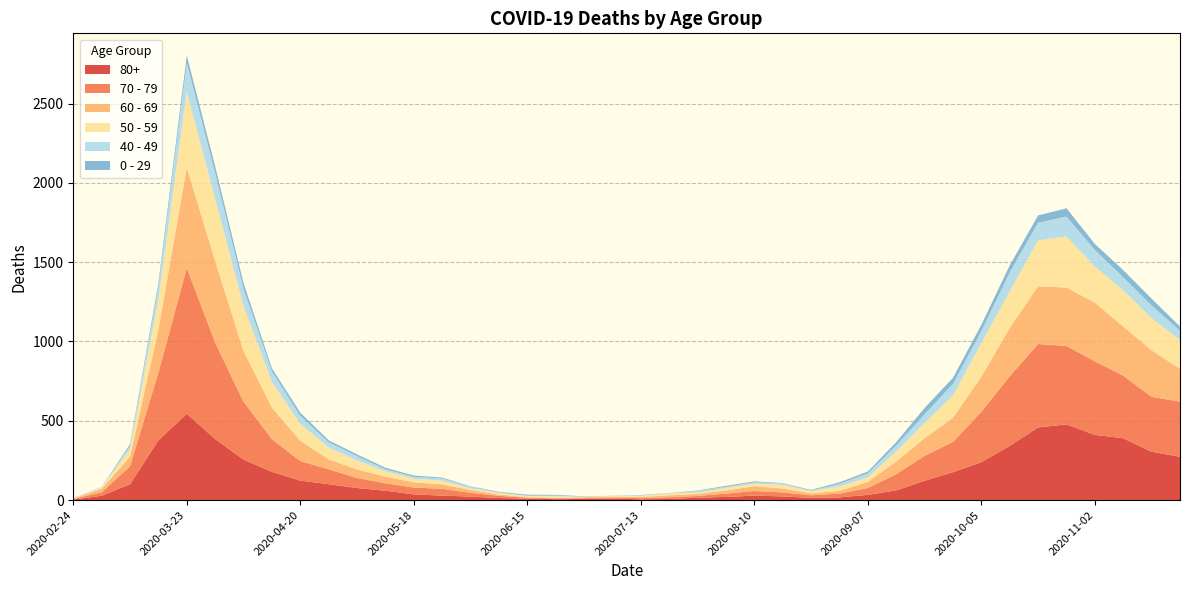

Reading left to right, list all the values displayed in this chart.

80+: 2020-02-24=3	2020-03-02=27	2020-03-09=100	2020-03-16=377	2020-03-23=544	2020-03-30=385	2020-04-06=255	2020-04-13=178	2020-04-20=123	2020-04-27=100	2020-05-04=76	2020-05-11=59	2020-05-18=36	2020-05-25=28	2020-06-01=22	2020-06-08=13	2020-06-15=9	2020-06-22=6	2020-06-29=7	2020-07-06=9	2020-07-13=5	2020-07-20=7	2020-07-27=15	2020-08-03=20	2020-08-10=28	2020-08-17=23	2020-08-24=14	2020-08-31=17	2020-09-07=33	2020-09-14=61	2020-09-21=122	2020-09-28=176	2020-10-05=239	2020-10-12=342	2020-10-19=458	2020-10-26=477	2020-11-02=411	2020-11-09=390	2020-11-16=305	2020-11-23=273
70 - 79: 2020-02-24=4	2020-03-02=22	2020-03-09=113	2020-03-16=427	2020-03-23=920	2020-03-30=608	2020-04-06=365	2020-04-13=206	2020-04-20=123	2020-04-27=94	2020-05-04=63	2020-05-11=47	2020-05-18=43	2020-05-25=43	2020-06-01=24	2020-06-08=14	2020-06-15=6	2020-06-22=5	2020-06-29=5	2020-07-06=8	2020-07-13=7	2020-07-20=11	2020-07-27=11	2020-08-03=21	2020-08-10=29	2020-08-17=25	2020-08-24=16	2020-08-31=24	2020-09-07=43	2020-09-14=102	2020-09-21=157	2020-09-28=191	2020-10-05=318	2020-10-12=439	2020-10-19=526	2020-10-26=495	2020-11-02=464	2020-11-09=394	2020-11-16=346	2020-11-23=348
60 - 69: 2020-02-24=2	2020-03-02=22	2020-03-09=61	2020-03-16=272	2020-03-23=634	2020-03-30=514	2020-04-06=320	2020-04-13=199	2020-04-20=128	2020-04-27=63	2020-05-04=54	2020-05-11=42	2020-05-18=33	2020-05-25=28	2020-06-01=18	2020-06-08=8	2020-06-15=3	2020-06-22=3	2020-06-29=6	2020-07-06=3	2020-07-13=8	2020-07-20=12	2020-07-27=13	2020-08-03=19	2020-08-10=31	2020-08-17=25	2020-08-24=12	2020-08-31=17	2020-09-07=39	2020-09-14=80	2020-09-21=112	2020-09-28=152	2020-10-05=221	2020-10-12=305	2020-10-19=364	2020-10-26=368	2020-11-02=370	2020-11-09=310	2020-11-16=294	2020-11-23=206
50 - 59: 2020-02-24=3	2020-03-02=7	2020-03-09=48	2020-03-16=190	2020-03-23=475	2020-03-30=392	2020-04-06=281	2020-04-13=163	2020-04-20=106	2020-04-27=75	2020-05-04=57	2020-05-11=33	2020-05-18=23	2020-05-25=23	2020-06-01=9	2020-06-08=10	2020-06-15=8	2020-06-22=9	2020-06-29=3	2020-07-06=5	2020-07-13=6	2020-07-20=12	2020-07-27=8	2020-08-03=16	2020-08-10=16	2020-08-17=22	2020-08-24=15	2020-08-31=28	2020-09-07=28	2020-09-14=64	2020-09-21=95	2020-09-28=142	2020-10-05=212	2020-10-12=230	2020-10-19=290	2020-10-26=322	2020-11-02=227	2020-11-09=228	2020-11-16=202	2020-11-23=182
40 - 49: 2020-02-24=0	2020-03-02=5	2020-03-09=21	2020-03-16=79	2020-03-23=183	2020-03-30=163	2020-04-06=111	2020-04-13=66	2020-04-20=51	2020-04-27=33	2020-05-04=27	2020-05-11=13	2020-05-18=12	2020-05-25=14	2020-06-01=12	2020-06-08=3	2020-06-15=2	2020-06-22=5	2020-06-29=1	2020-07-06=1	2020-07-13=4	2020-07-20=2	2020-07-27=10	2020-08-03=8	2020-08-10=8	2020-08-17=10	2020-08-24=2	2020-08-31=17	2020-09-07=26	2020-09-14=38	2020-09-21=55	2020-09-28=72	2020-10-05=76	2020-10-12=120	2020-10-19=111	2020-10-26=126	2020-11-02=105	2020-11-09=83	2020-11-16=80	2020-11-23=60
0 - 29: 2020-02-24=1	2020-03-02=0	2020-03-09=10	2020-03-16=25	2020-03-23=47	2020-03-30=42	2020-04-06=36	2020-04-13=19	2020-04-20=20	2020-04-27=12	2020-05-04=11	2020-05-11=10	2020-05-18=8	2020-05-25=6	2020-06-01=2	2020-06-08=4	2020-06-15=6	2020-06-22=5	2020-06-29=2	2020-07-06=1	2020-07-13=2	2020-07-20=1	2020-07-27=3	2020-08-03=6	2020-08-10=6	2020-08-17=2	2020-08-24=5	2020-08-31=9	2020-09-07=11	2020-09-14=20	2020-09-21=40	2020-09-28=38	2020-10-05=39	2020-10-12=44	2020-10-19=46	2020-10-26=52	2020-11-02=38	2020-11-09=45	2020-11-16=43	2020-11-23=25